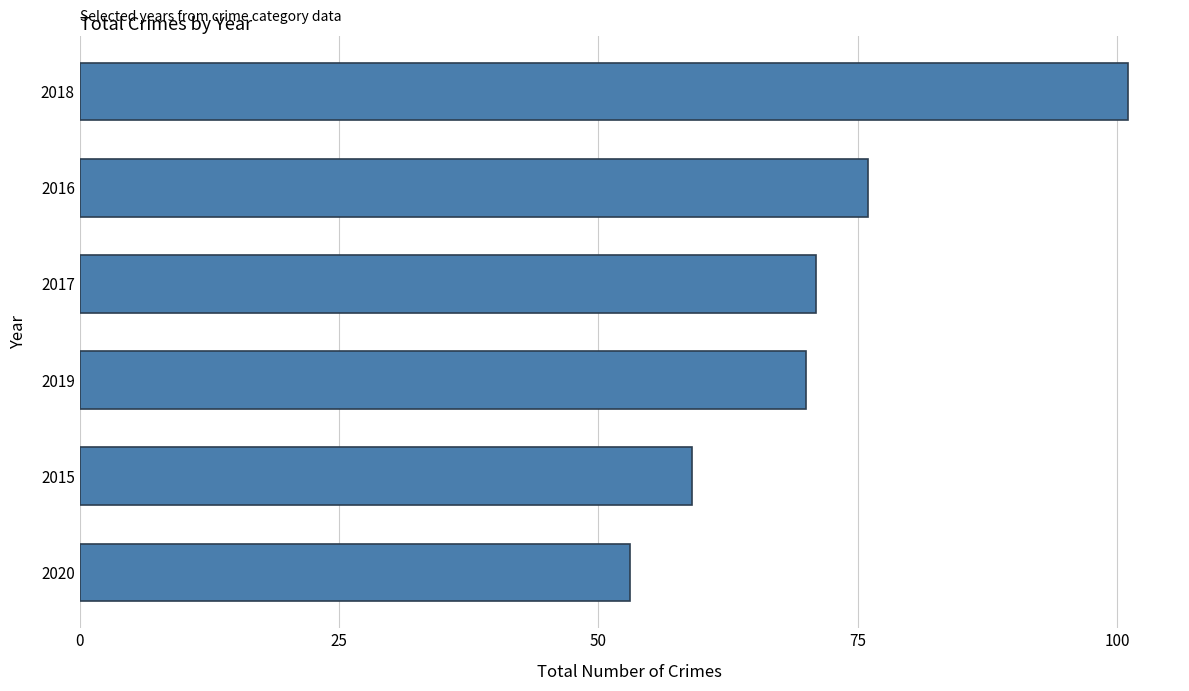

Reading bottom to top, extract all data points from this chart.

2020=53	2015=59	2019=70	2017=71	2016=76	2018=101